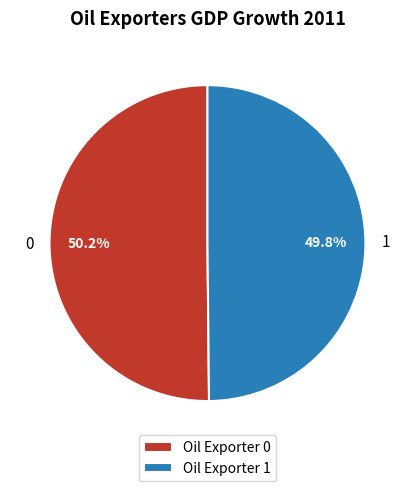

What percentage is NOT represented by 0?

49.8%